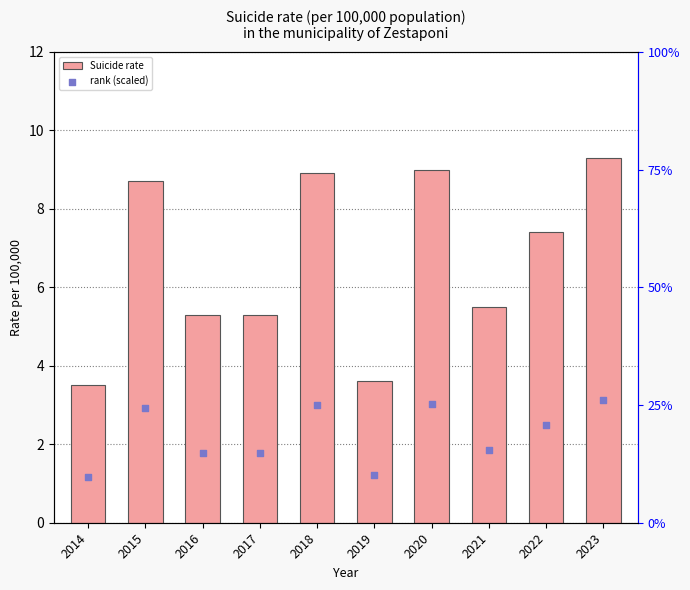

What are all the series names shown in the legend?

Suicide rate, rank (scaled)